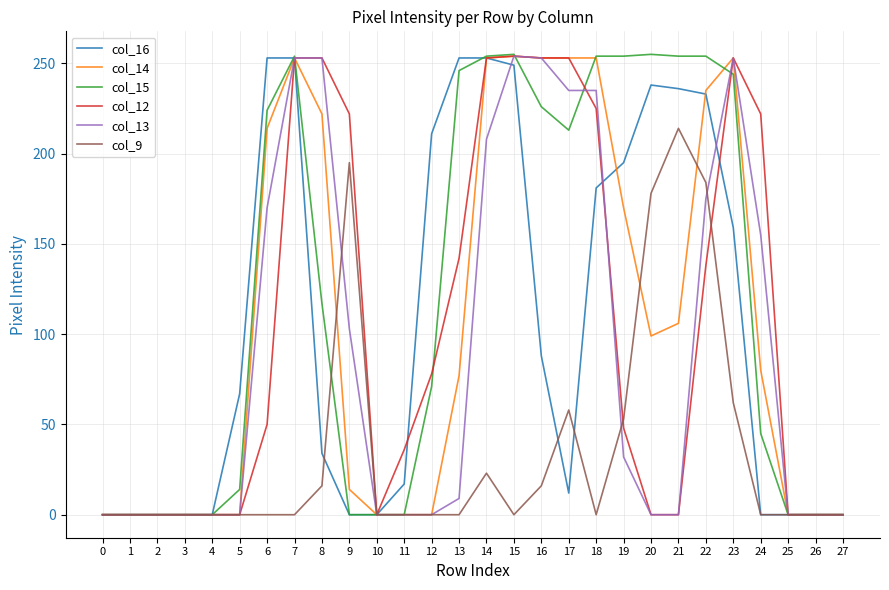

True or false: col_12 has a value of 36 at 11.

True